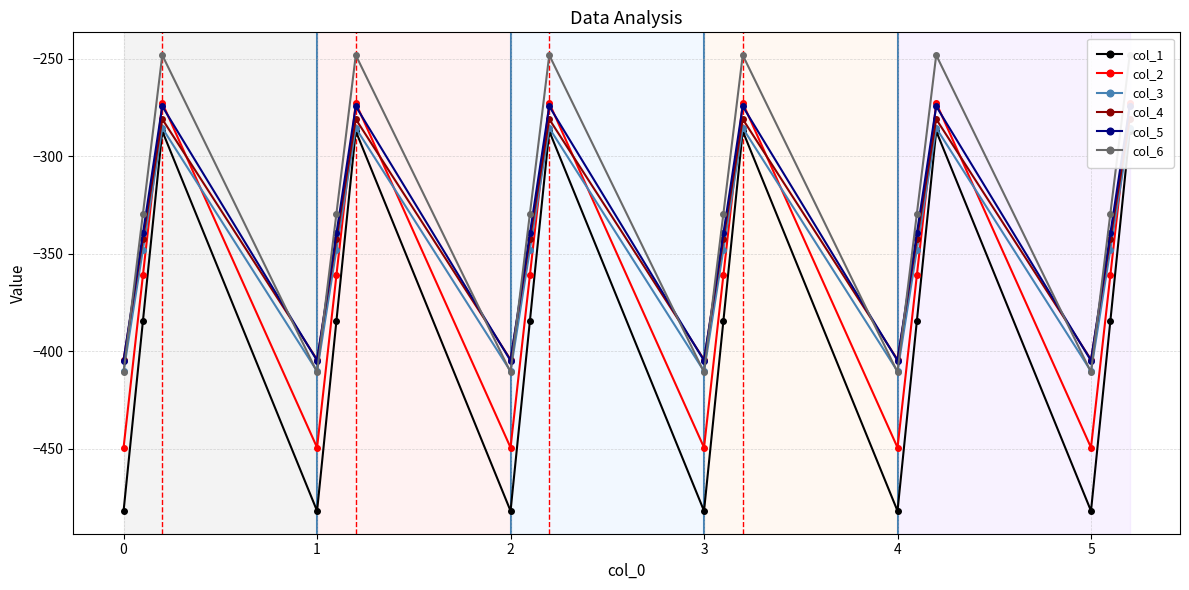

Reading left to right, list all the values displayed in this chart.

col_1: -482.0	-384.6	-287.1	-482.0	-384.6	-287.1	-482.0	-384.6	-287.1	-482.0	-384.6	-287.1	-482.0	-384.6	-287.1	-482.0	-384.6	-287.1
col_2: -449.5	-361.1	-272.7	-449.5	-361.1	-272.7	-449.5	-361.1	-272.7	-449.5	-361.1	-272.7	-449.5	-361.1	-272.7	-449.5	-361.1	-272.7
col_3: -410.3	-347.9	-285.5	-410.3	-347.9	-285.5	-410.3	-347.9	-285.5	-410.3	-347.9	-285.5	-410.3	-347.9	-285.5	-410.3	-347.9	-285.5
col_4: -404.4	-342.7	-281.0	-404.4	-342.7	-281.0	-404.4	-342.7	-281.0	-404.4	-342.7	-281.0	-404.4	-342.7	-281.0	-404.4	-342.7	-281.0
col_5: -404.9	-339.6	-274.4	-404.9	-339.6	-274.4	-404.9	-339.6	-274.4	-404.9	-339.6	-274.4	-404.9	-339.6	-274.4	-404.9	-339.6	-274.4
col_6: -410.8	-329.5	-248.1	-410.8	-329.5	-248.1	-410.8	-329.5	-248.1	-410.8	-329.5	-248.1	-410.8	-329.5	-248.1	-410.8	-329.5	-248.1